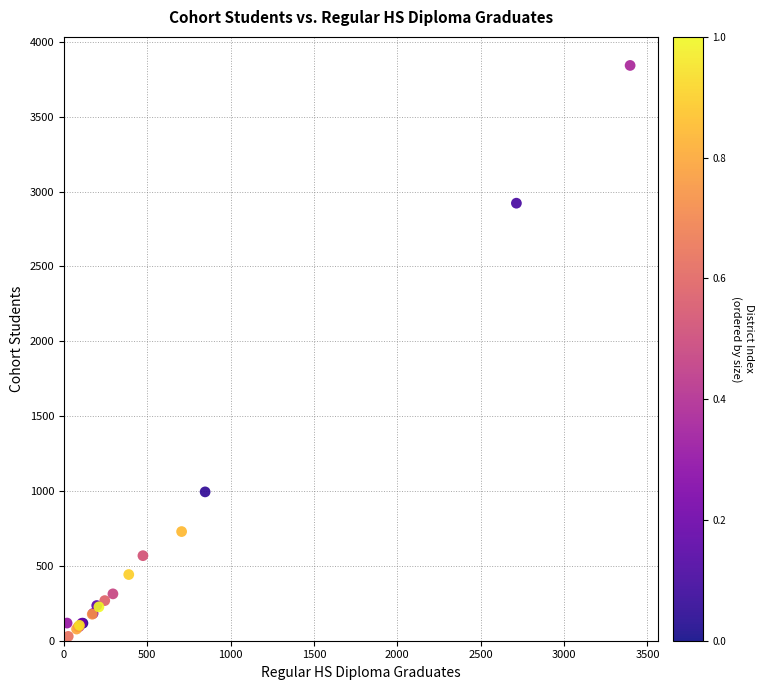

What Y value in the scatter plot is closest to 1935?

994